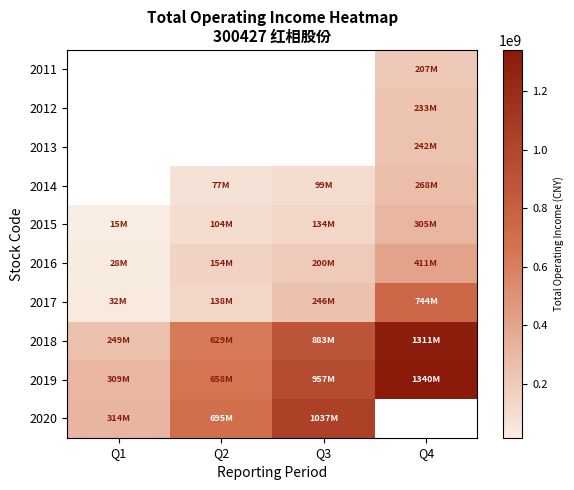

Between Q1 and Q4, which is larger?

Q4